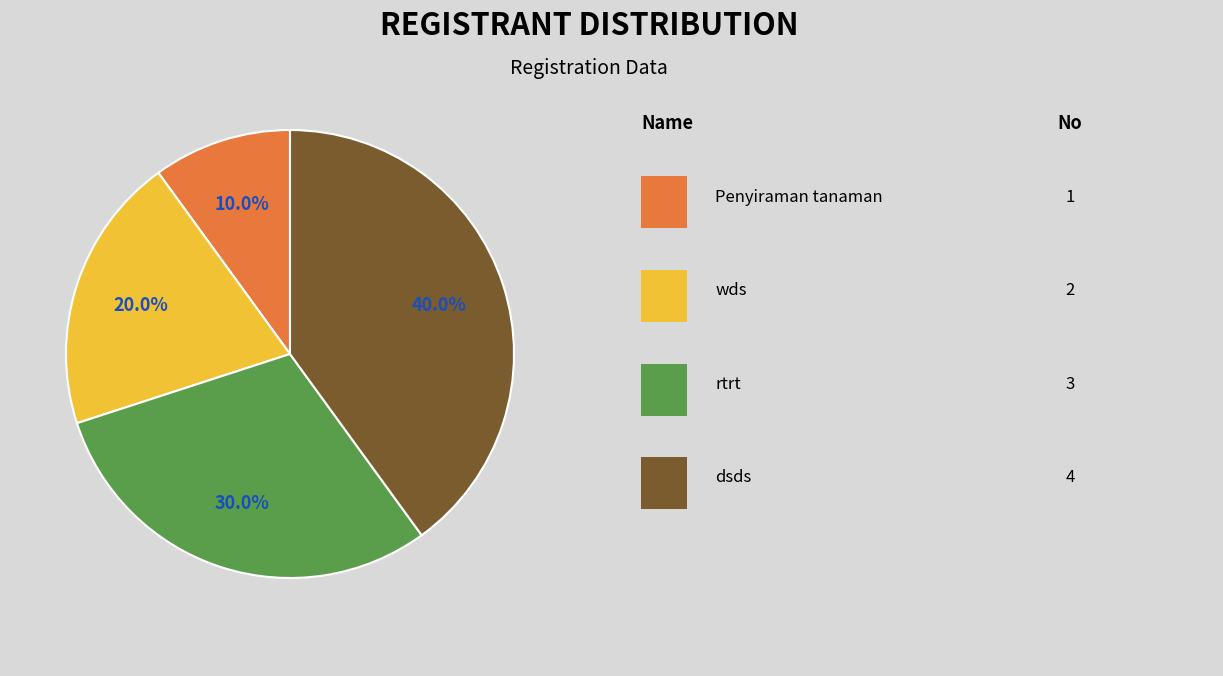

Is there any slice that represents more than half of the pie?

No